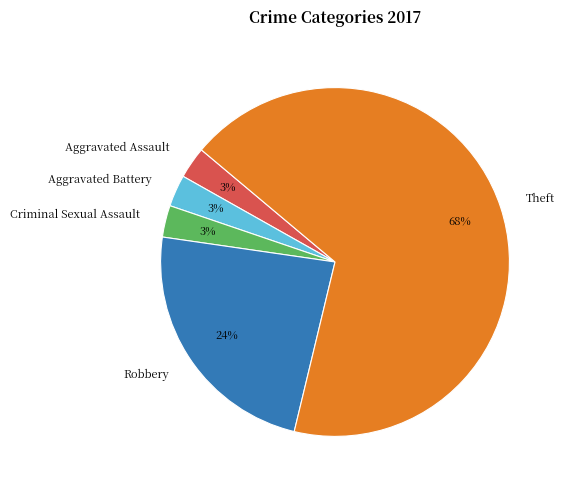

Does any single category account for the majority?

Yes